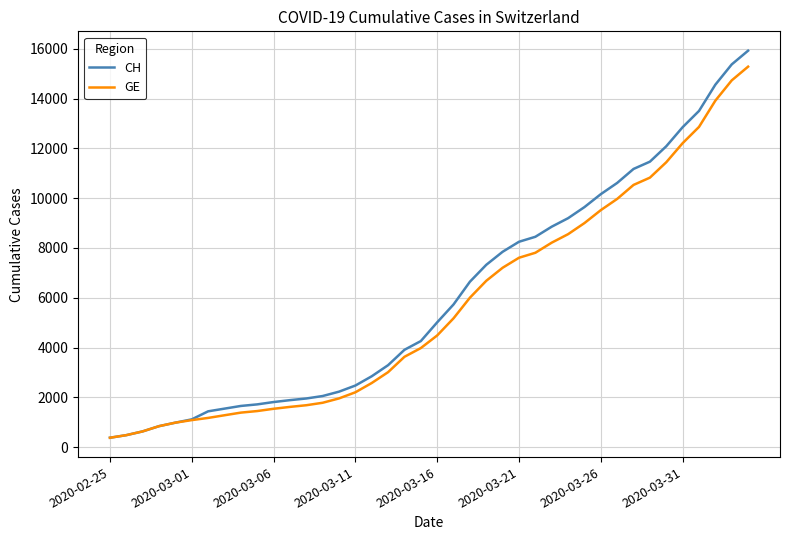

What are all the series names shown in the legend?

CH, GE